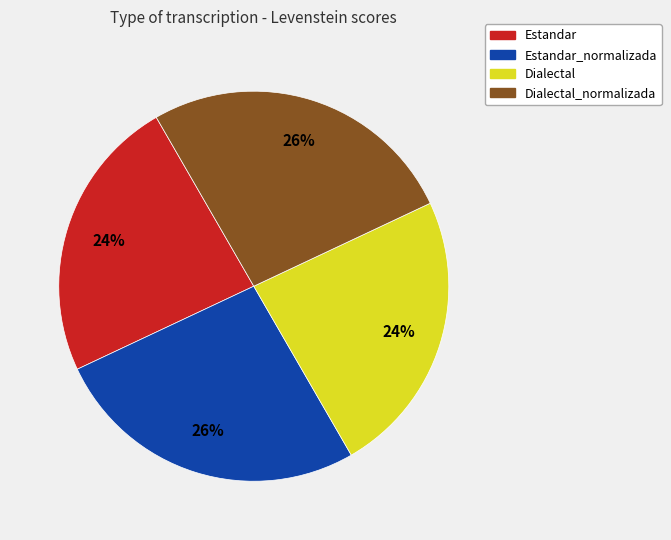

Count the number of slices in the pie.

4